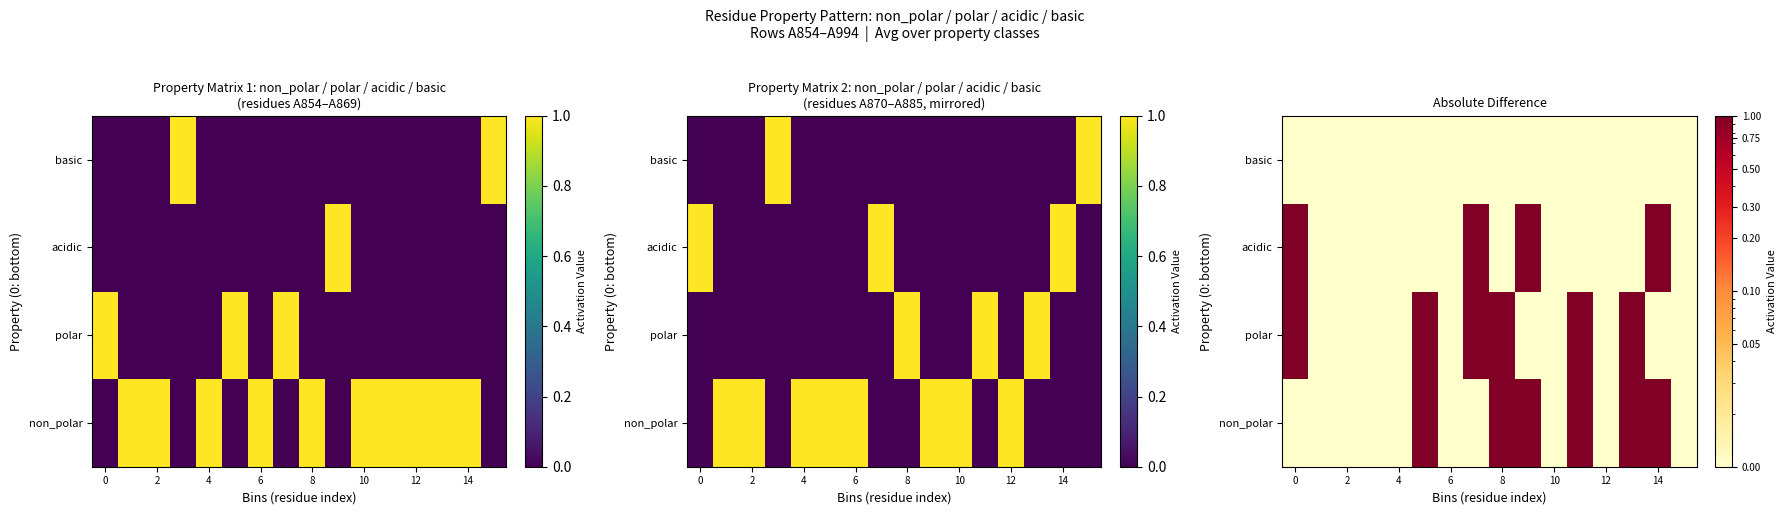

How many series are shown in this chart?

4